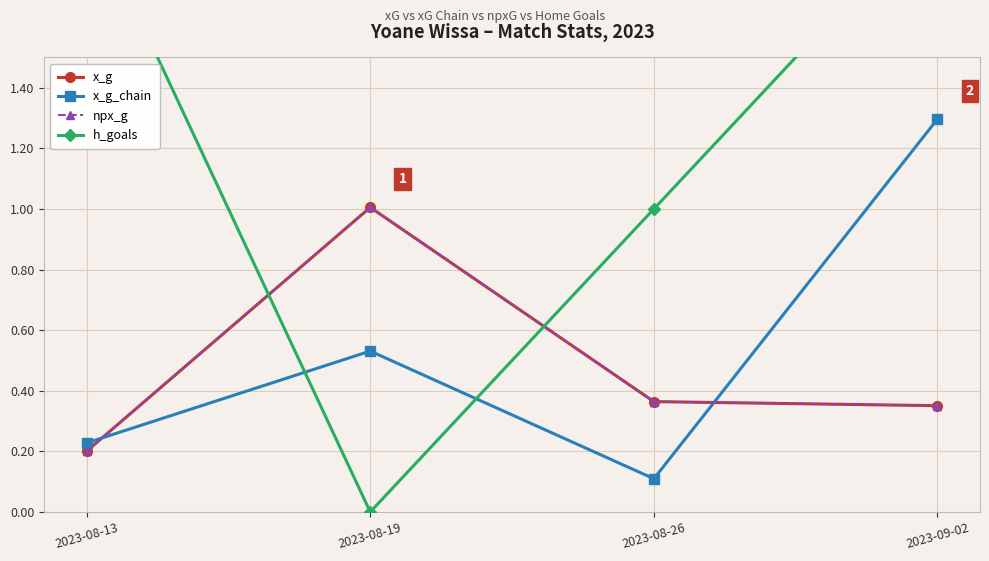

What position from the left is 2023-08-13?

1